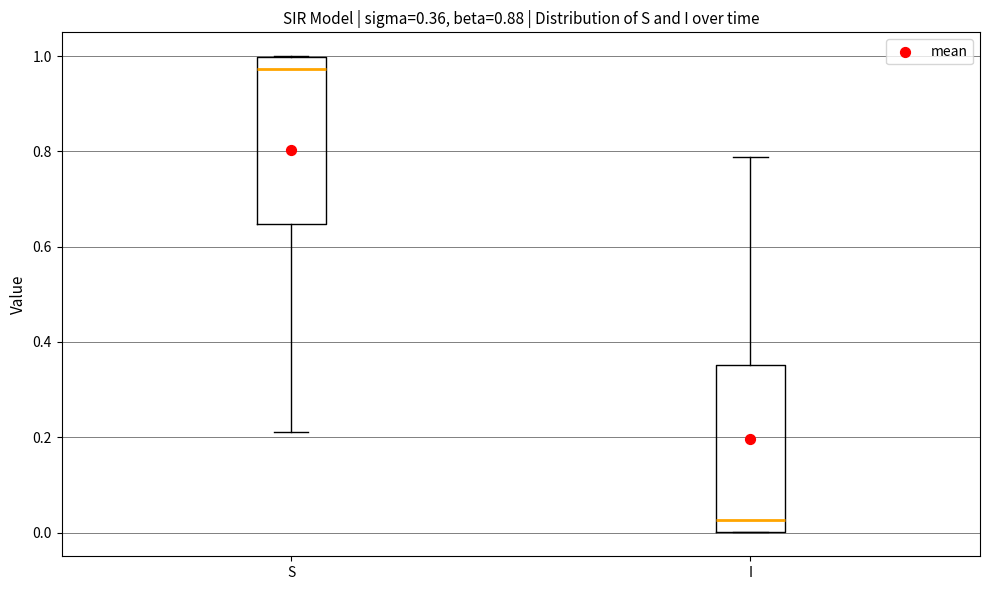

Which box has the highest median line?

S